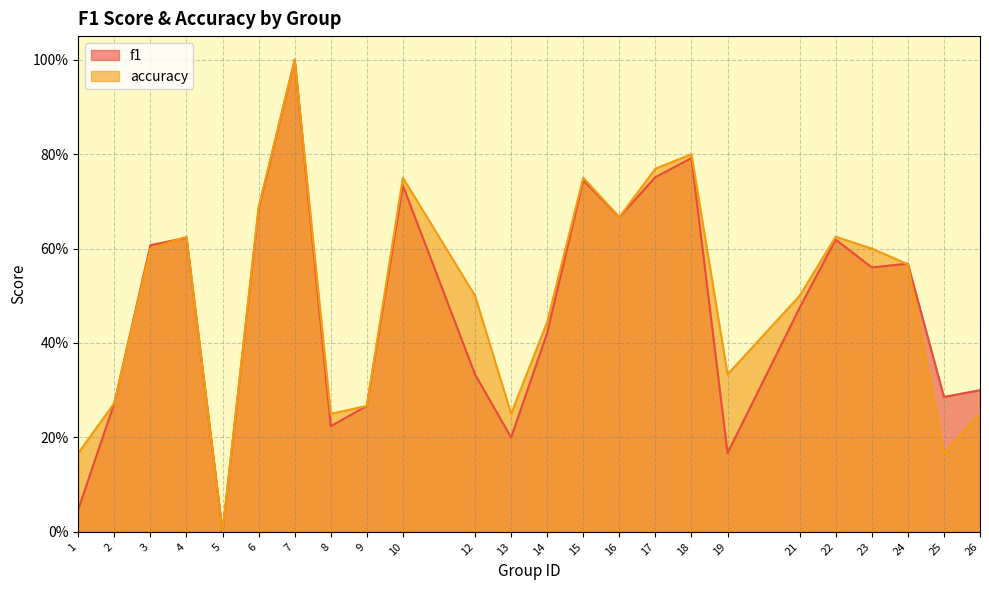

True or false: accuracy and f1 cross at least once.

True